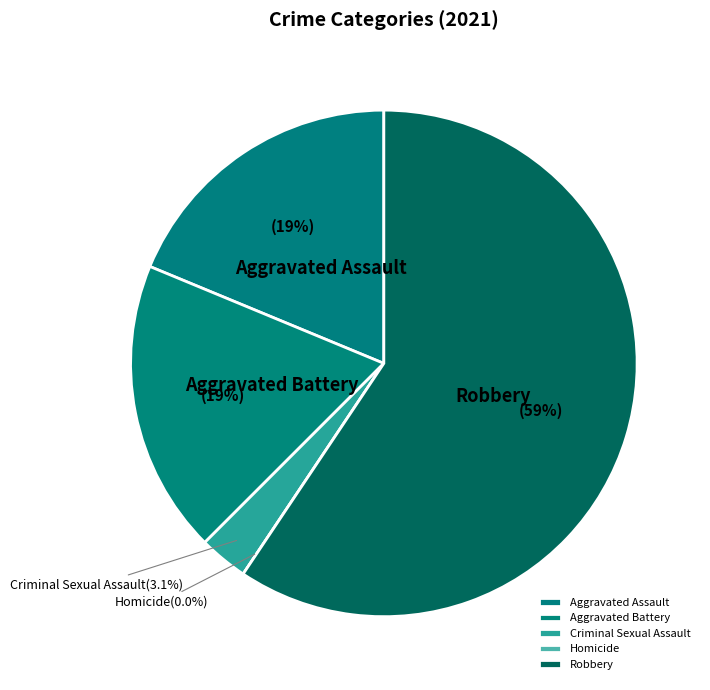

To the nearest percent, what is the difference between the largest and smallest slice percentages?

59%